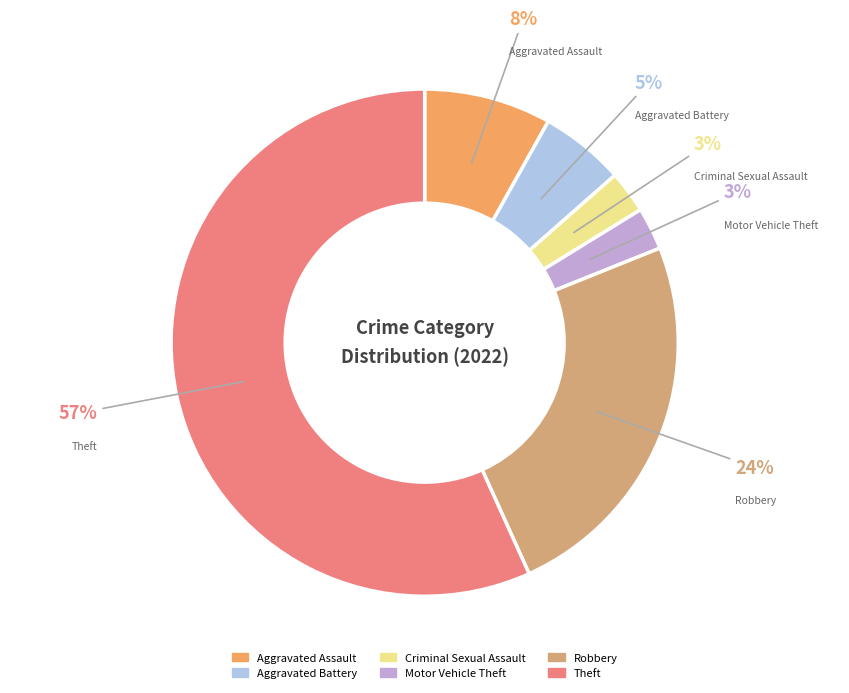

Do Robbery and Motor Vehicle Theft together represent more than half of the pie?

No